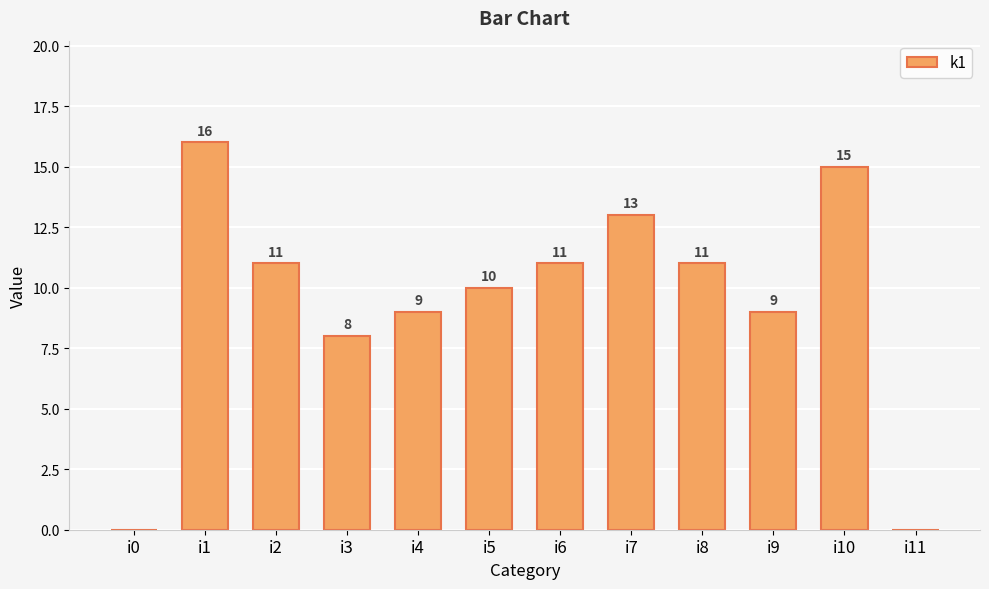

Count the number of data series in this chart.

1